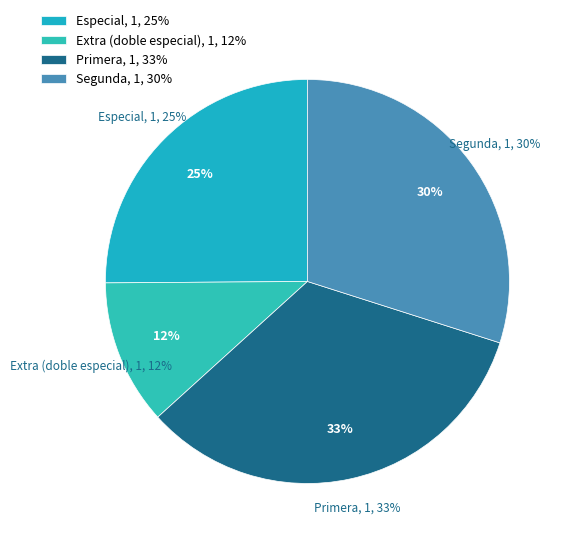

Does any single category account for the majority?

No